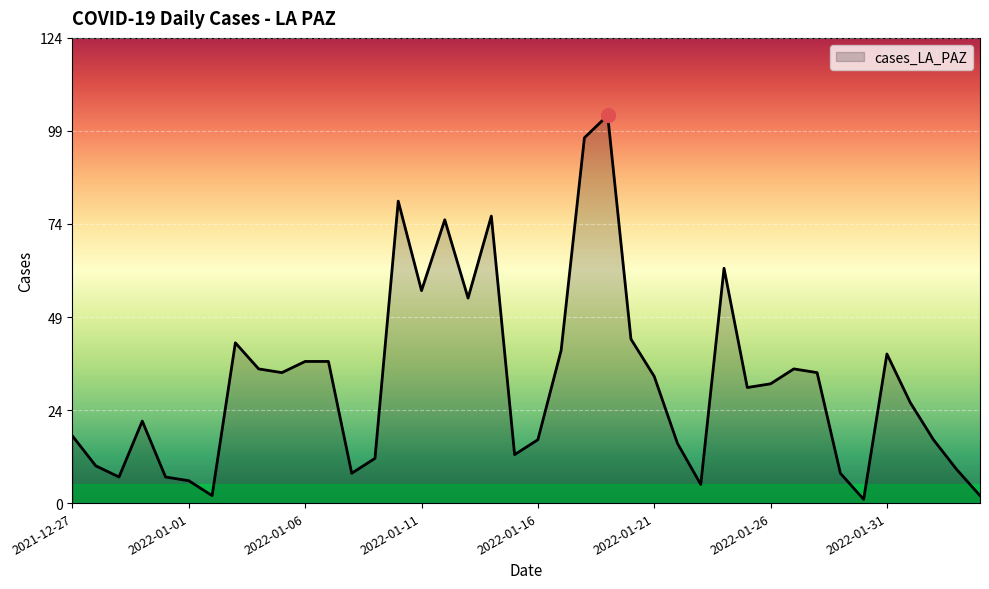

True or false: the data has more than 0 interior local peaks.

True